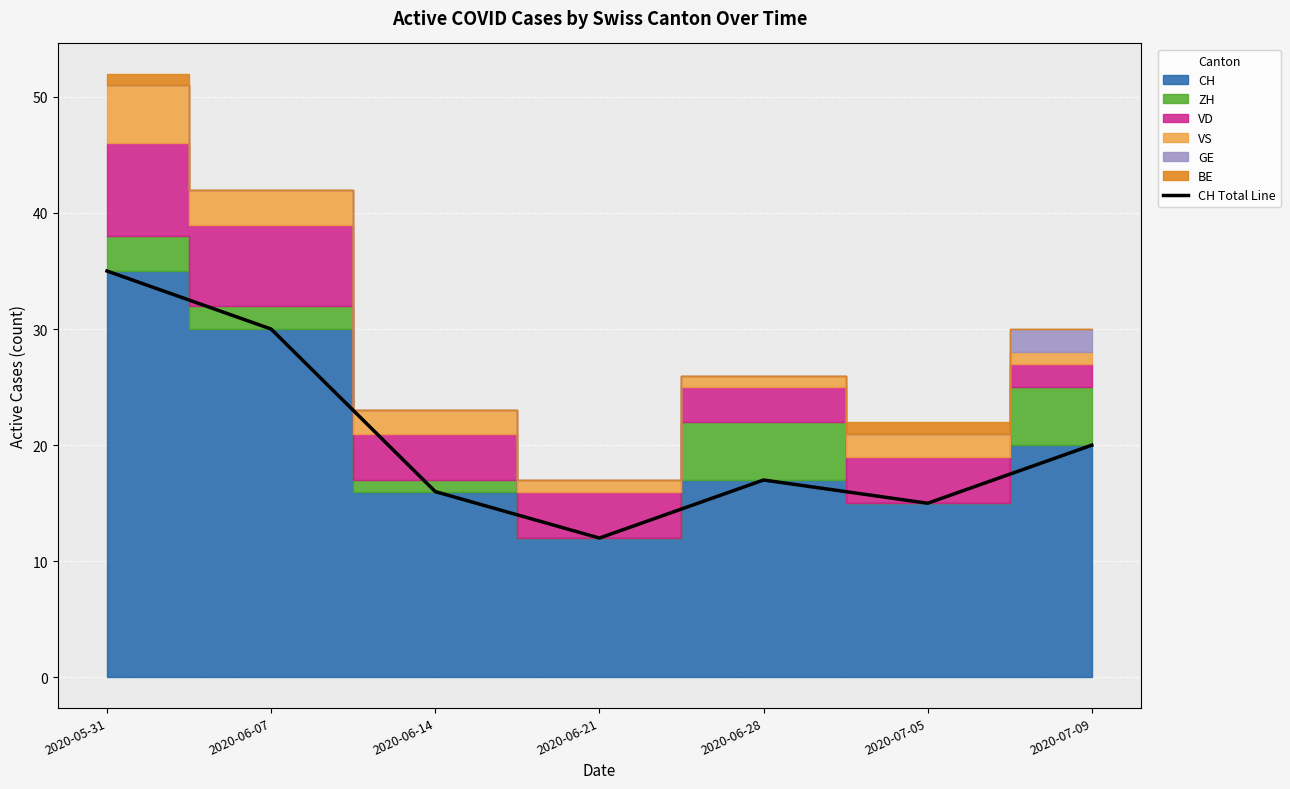

List the labels in order of value, smallest first.

2020-06-21, 2020-07-05, 2020-06-14, 2020-06-28, 2020-07-09, 2020-06-07, 2020-05-31